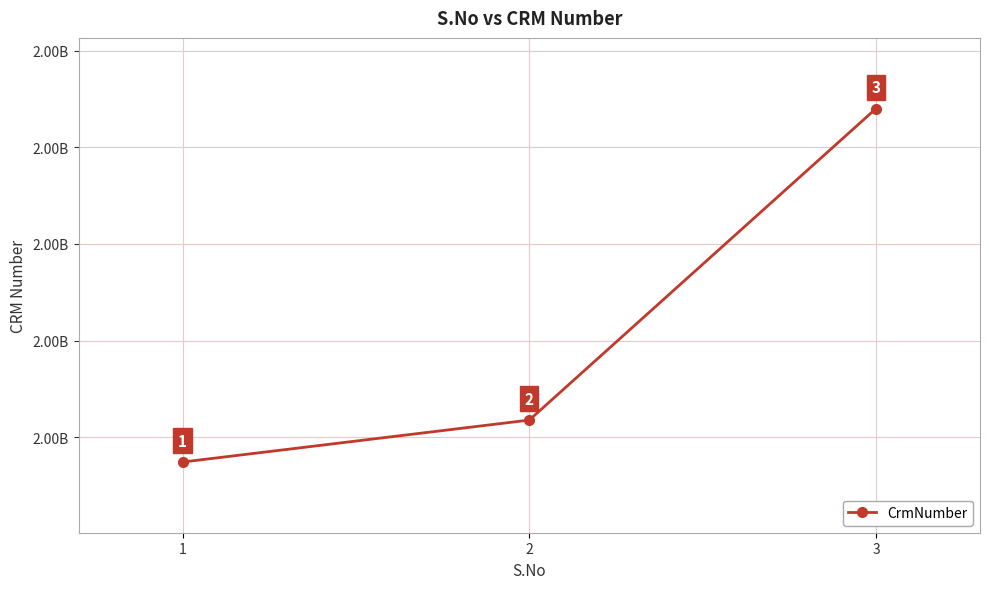

What is the average value?

2000210641